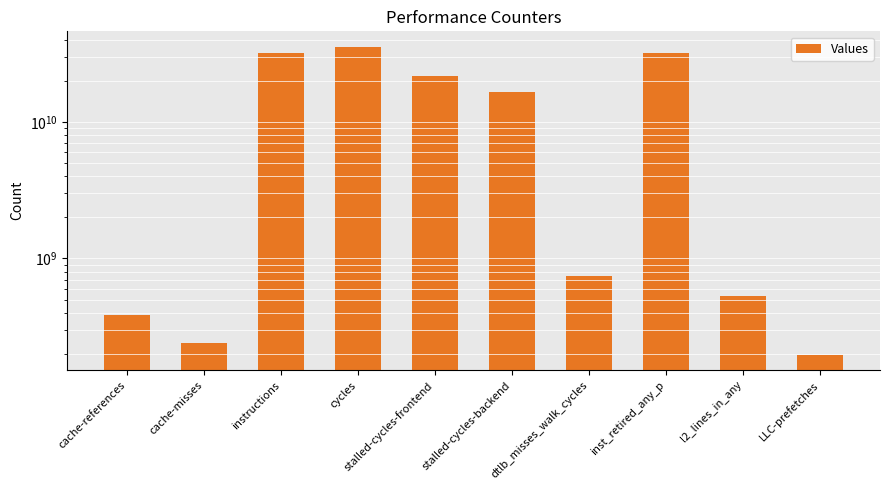

Where does the data first go above 16658741428?

instructions